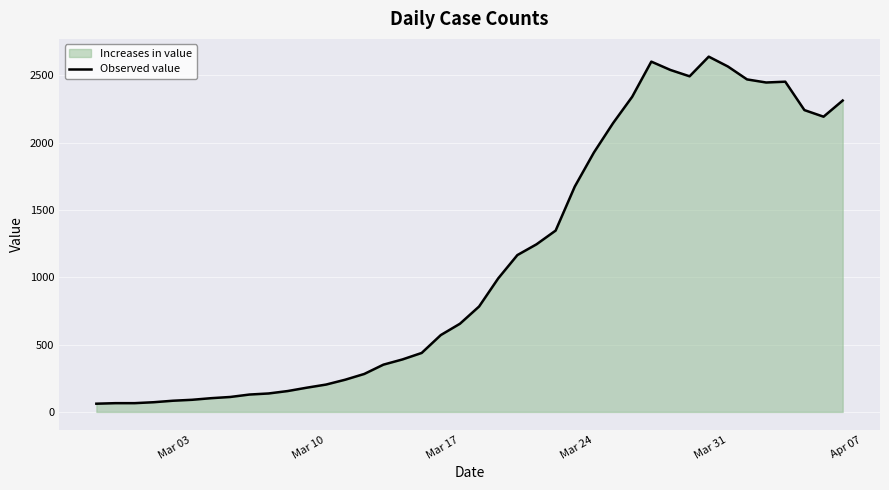

What is the greatest value displayed?

2639